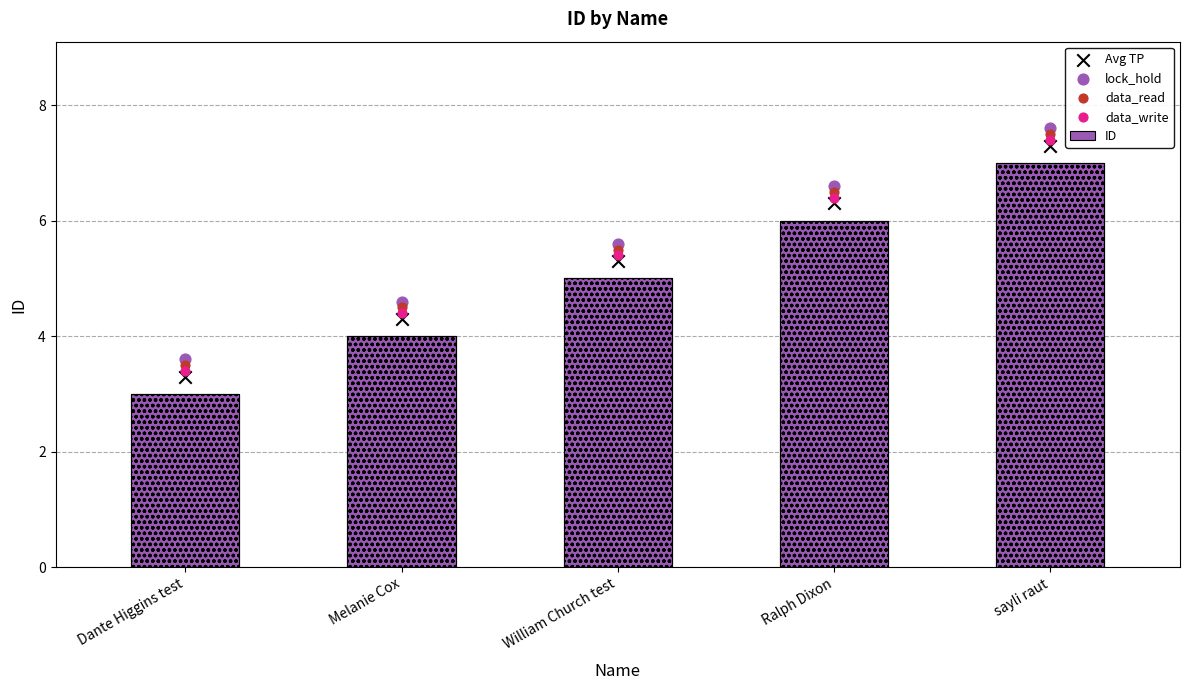

Is the value of data_write at Melanie Cox greater than the value of data_read at William Church test?

No